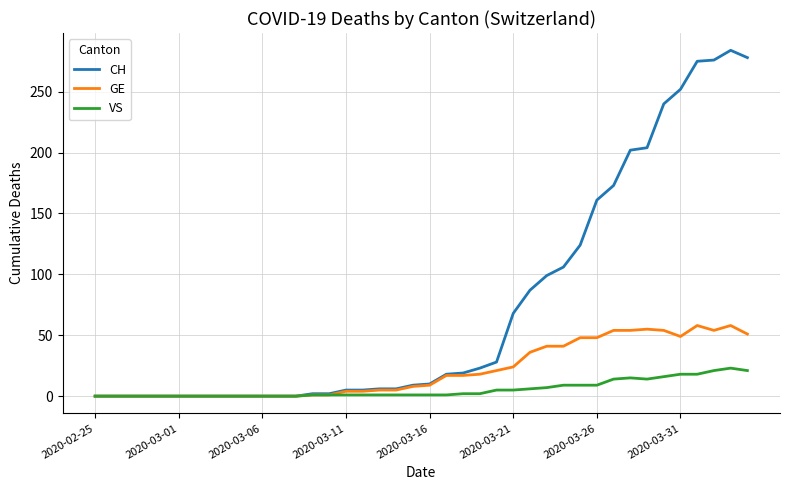

What is the maximum value for GE?

58